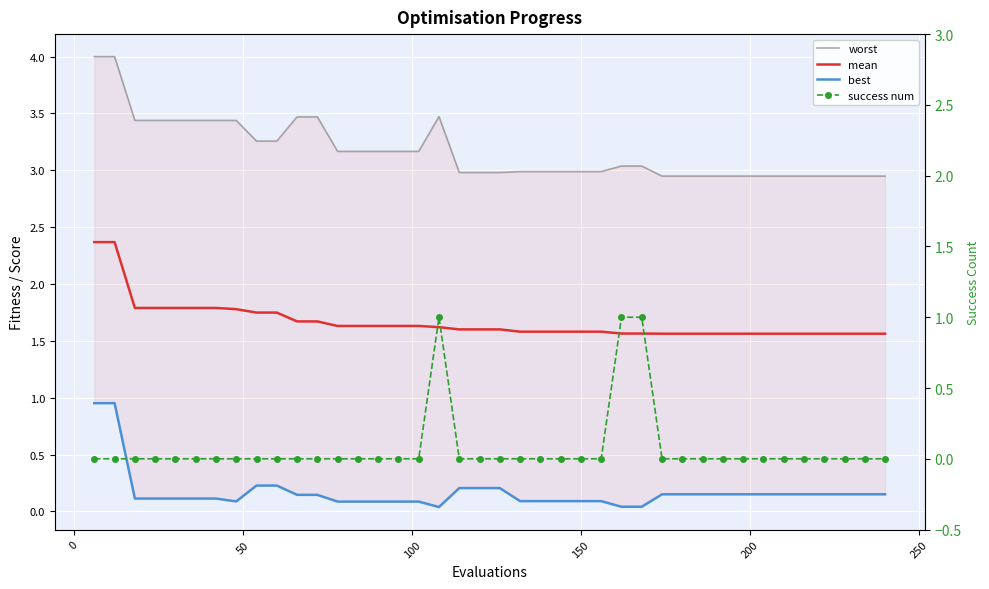

The best series shows 0.3 at 37. True or false?

False